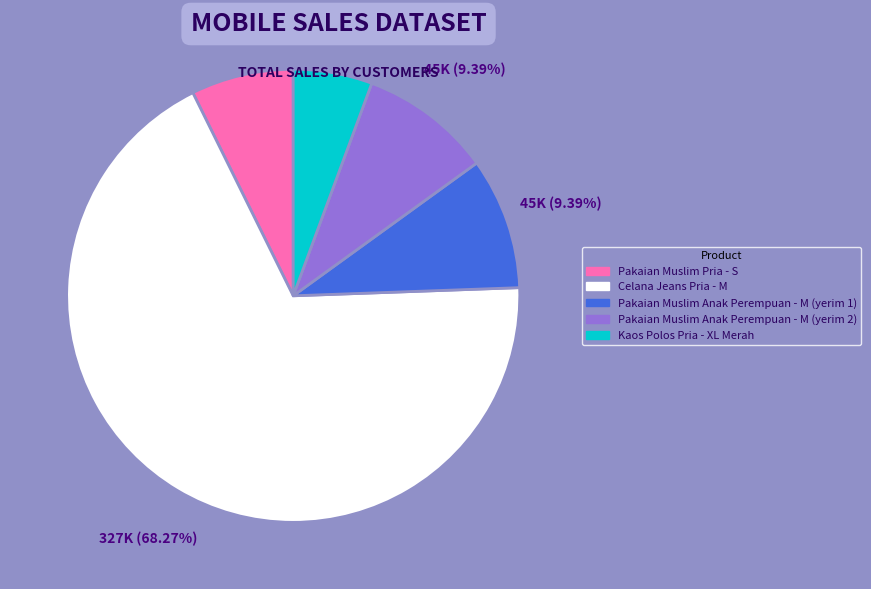

What percentage is the Celana Jeans Pria - M slice, to the nearest percent?

68%